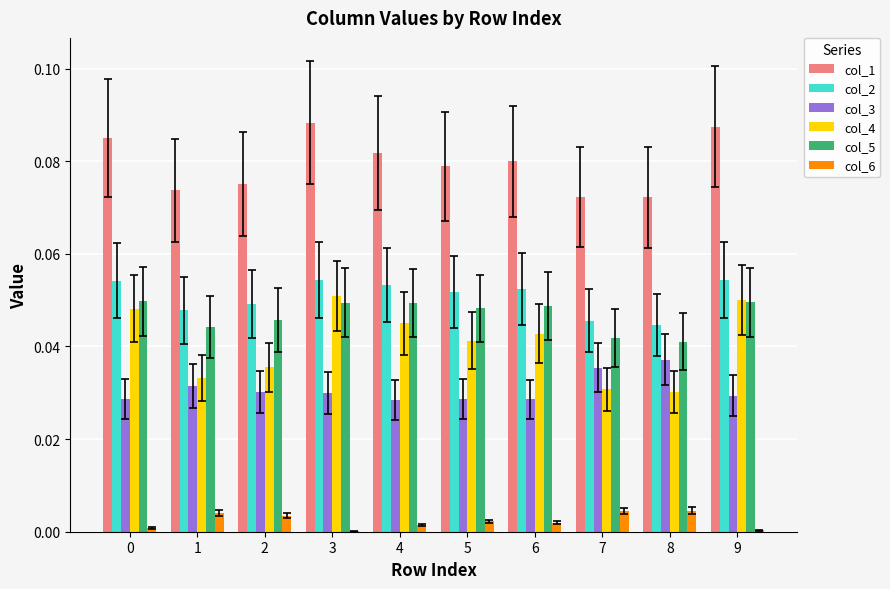

What are all the series names shown in the legend?

col_1, col_2, col_3, col_4, col_5, col_6